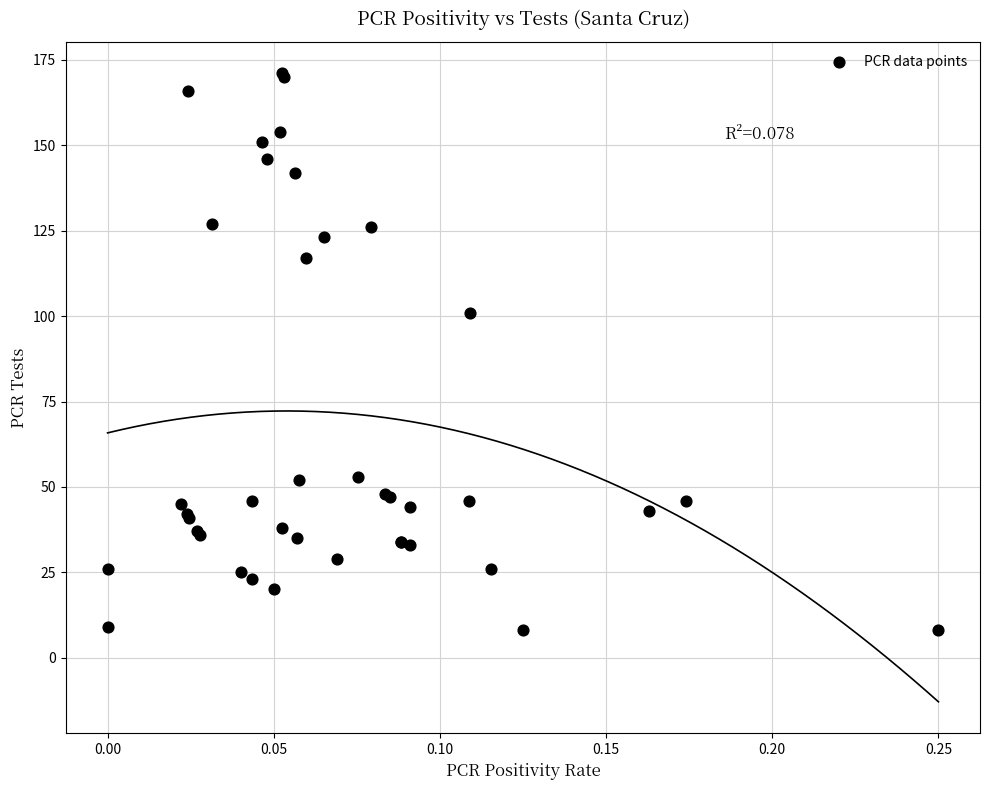

What Y value in the scatter plot is closest to 89?

101